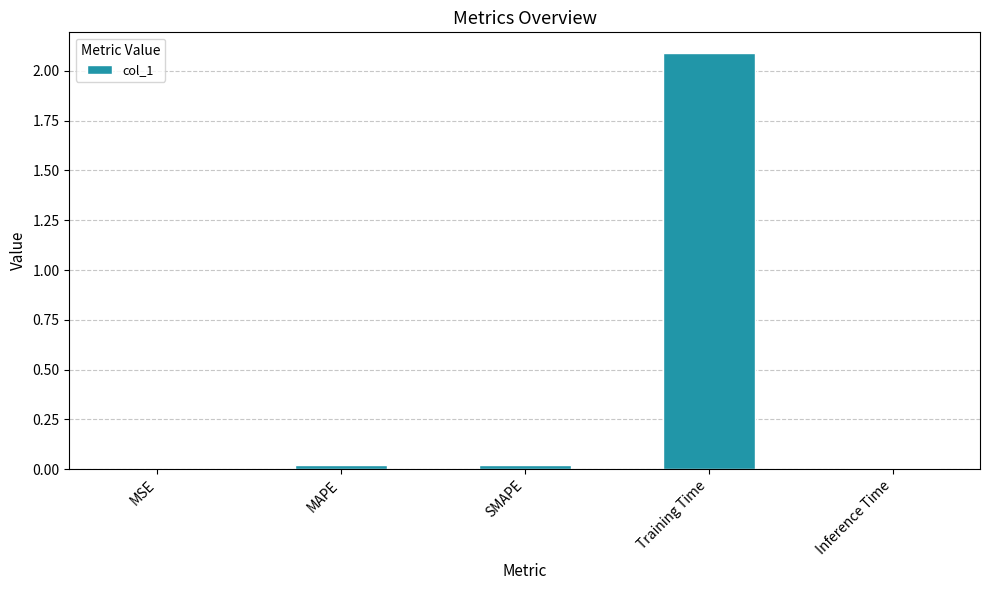

Which label corresponds to the largest value in the chart?

Training Time